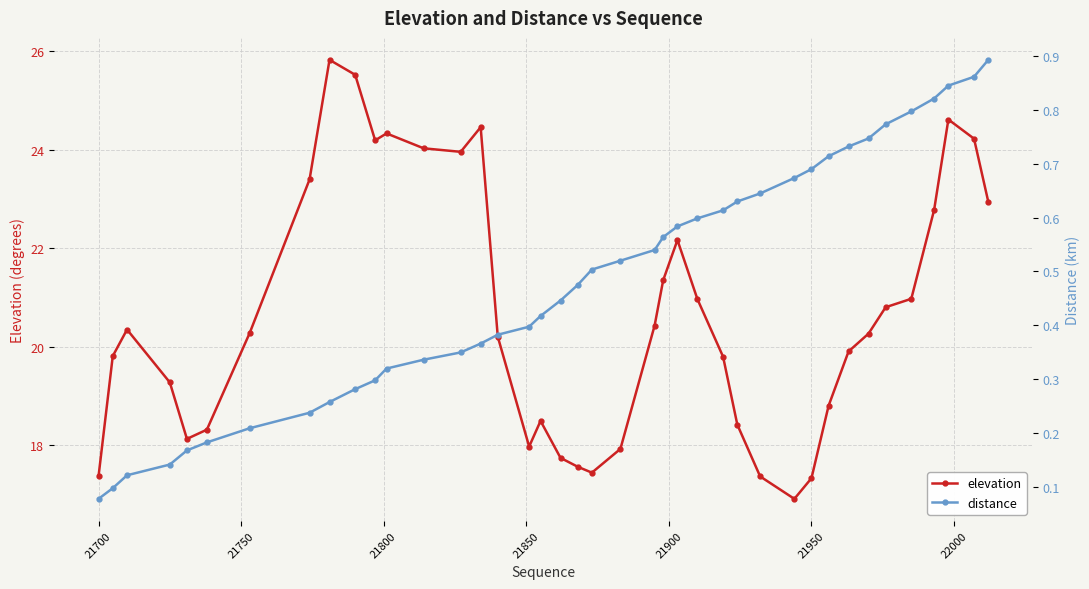

What is the maximum value for elevation?

25.8